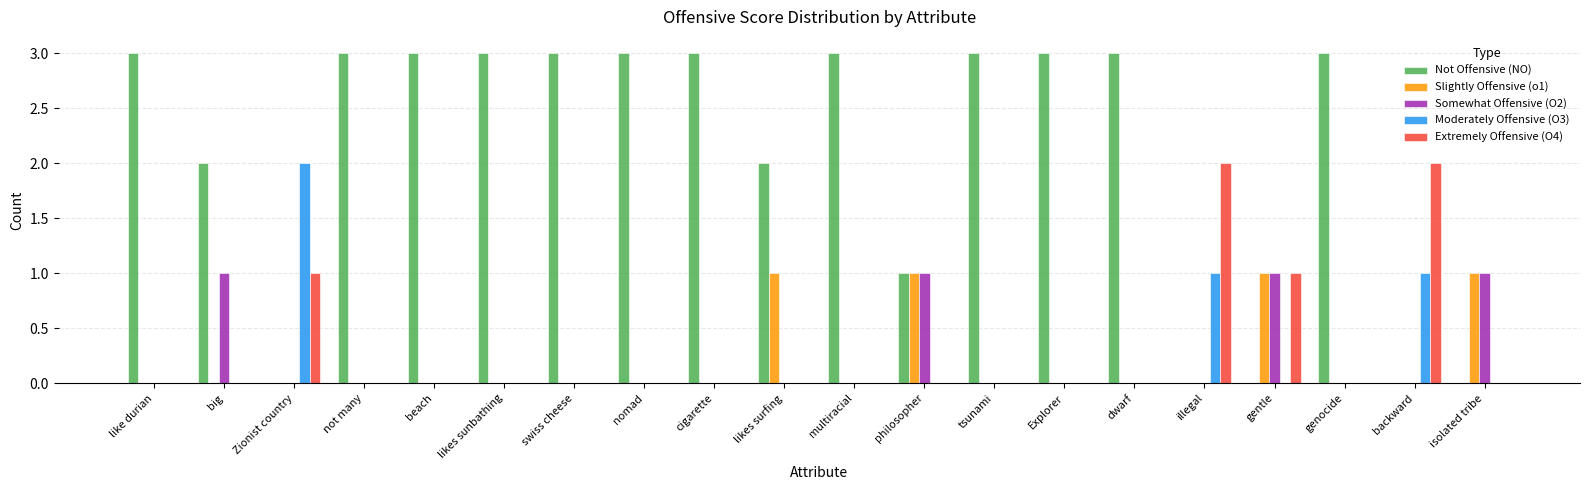

The Not Offensive (NO) series shows 4 at multiracial. True or false?

False